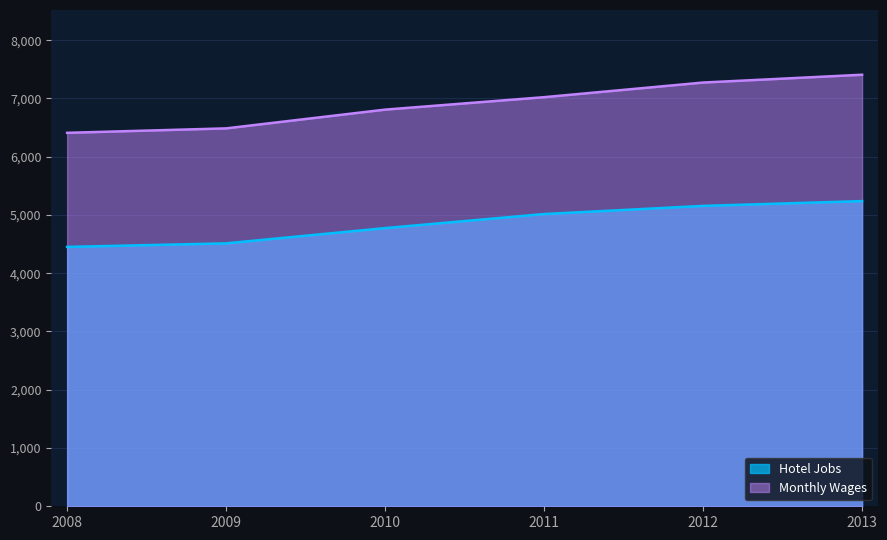

What is the difference between the highest and lowest values at 2010?

2033.5